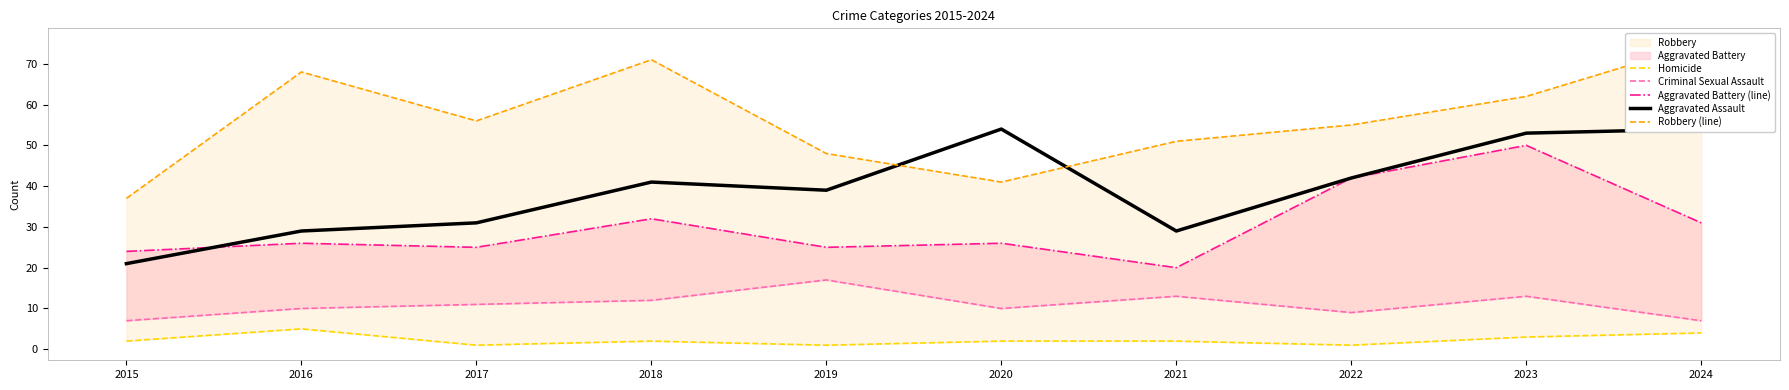

How many lines are shown in the chart?

5